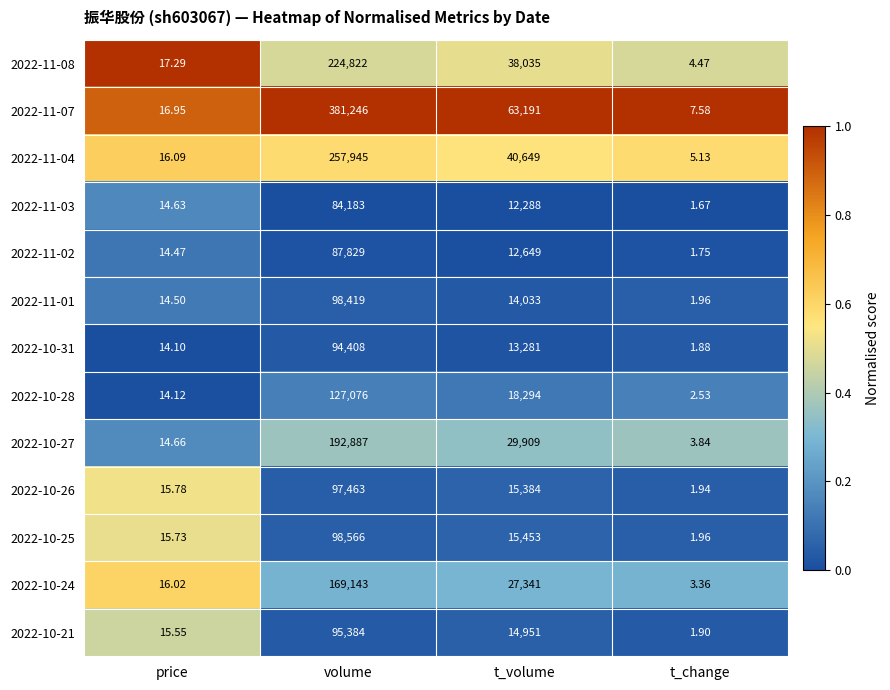

Is the value of 2022-10-27 at price greater than the value of 2022-11-08 at t_change?

Yes